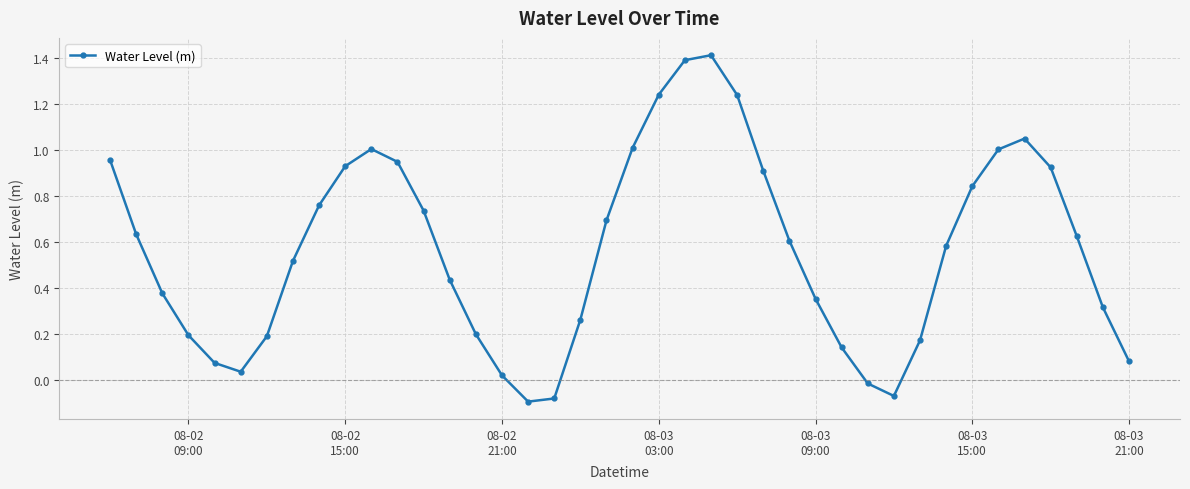

What is the greatest value displayed?

1.4